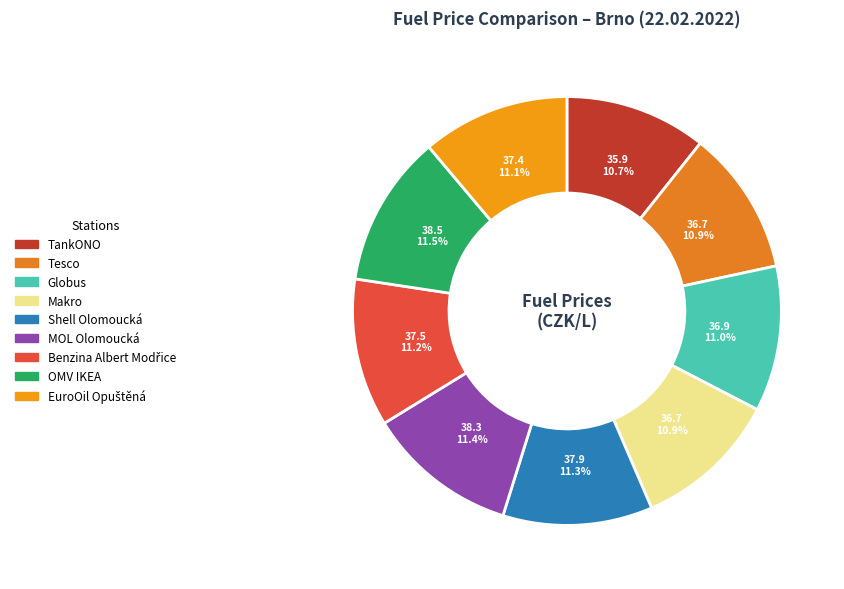

To the nearest percent, what is the average slice percentage?

11%